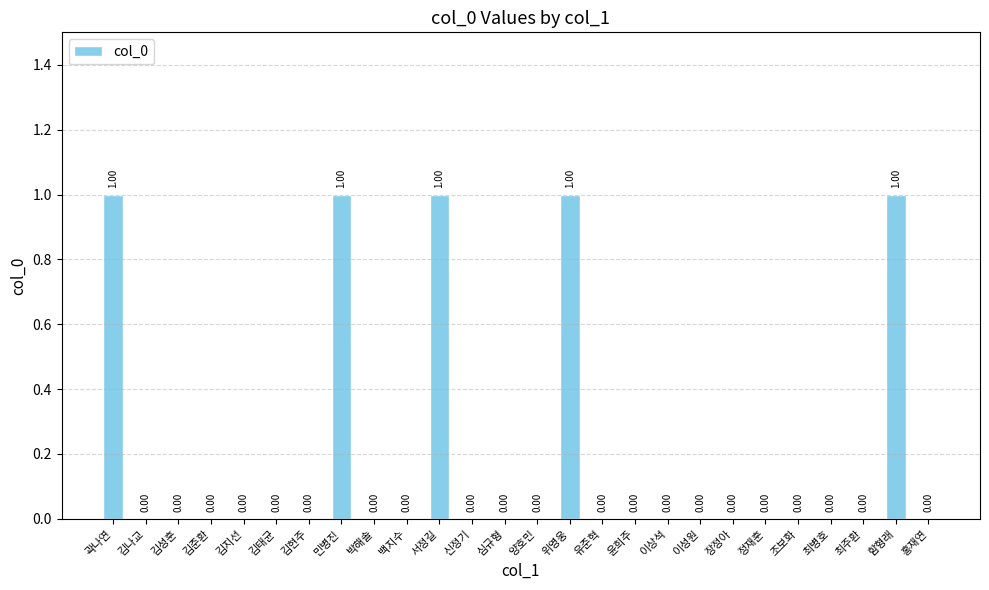

Which has a higher value, 위영웅 or 김준환?

위영웅